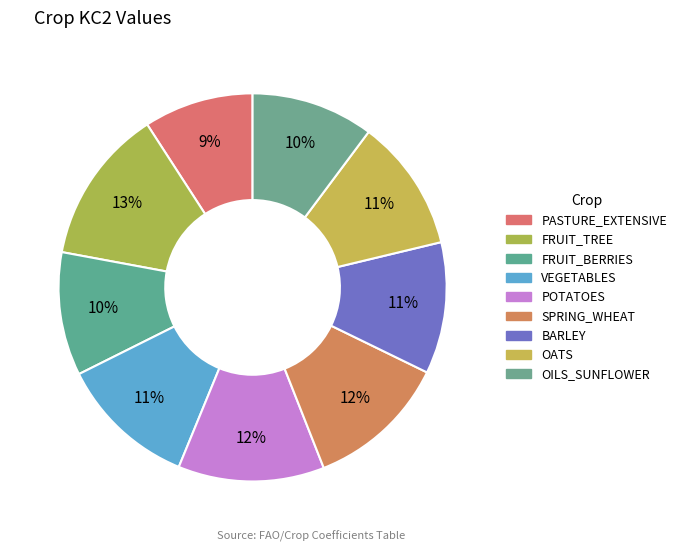

Count the number of slices in the pie.

9